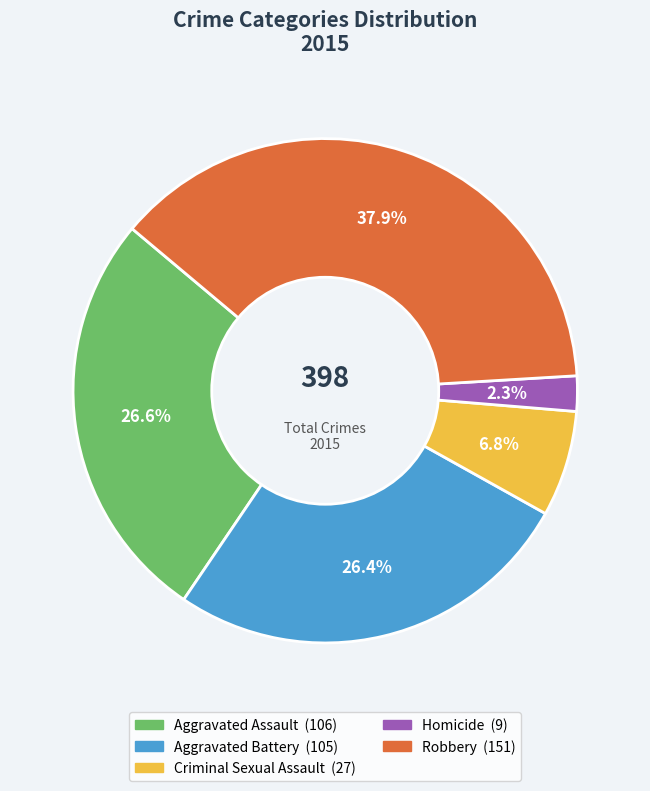

Does any single category account for the majority?

No